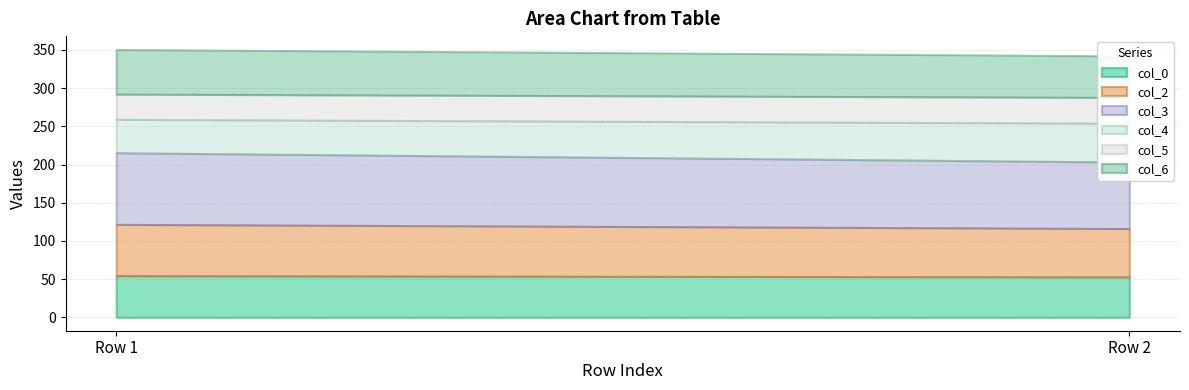

At which label is col_0 closest to 53?

Row 2